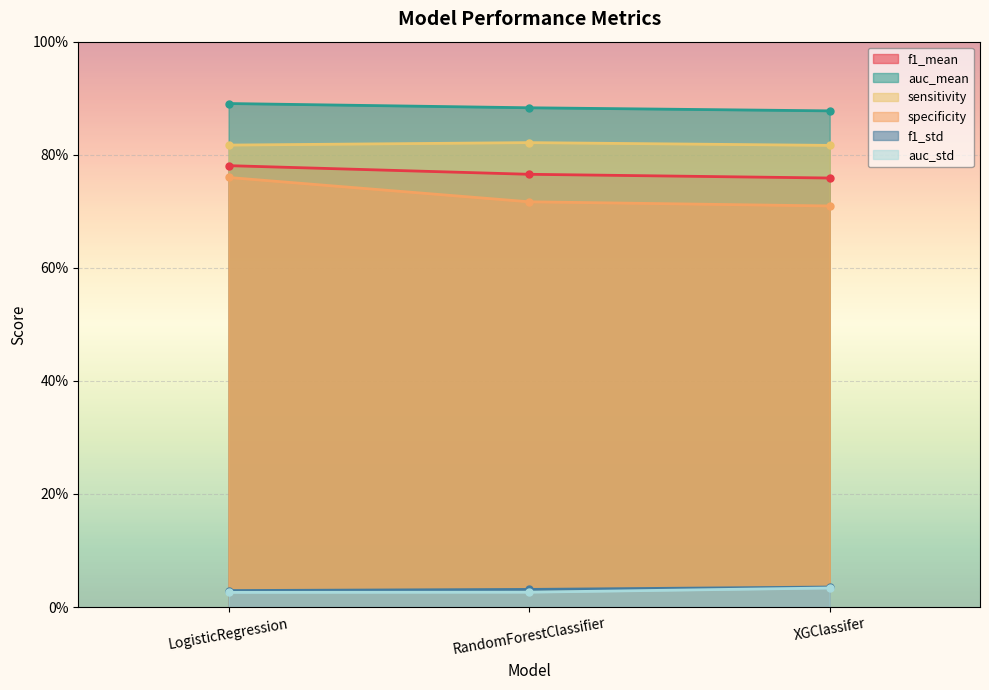

At how many categories does at least one series exceed 0?

3